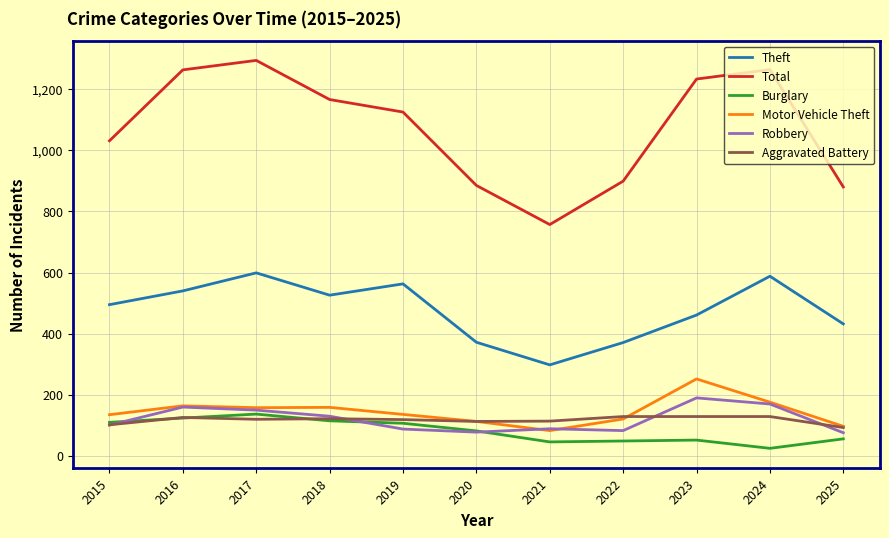

The Burglary series shows 67 at 2015. True or false?

False